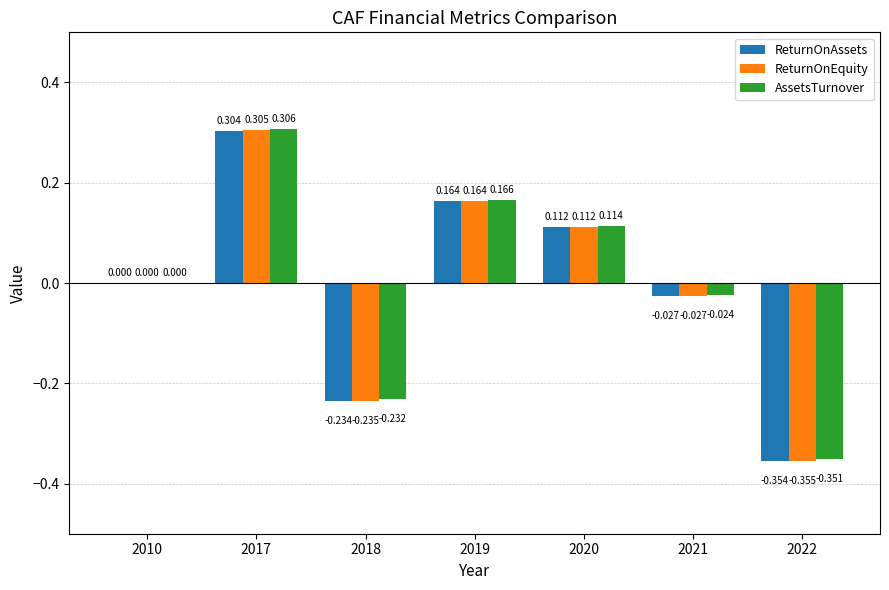

Between 2010 and 2017, which series saw the biggest shift?

AssetsTurnover